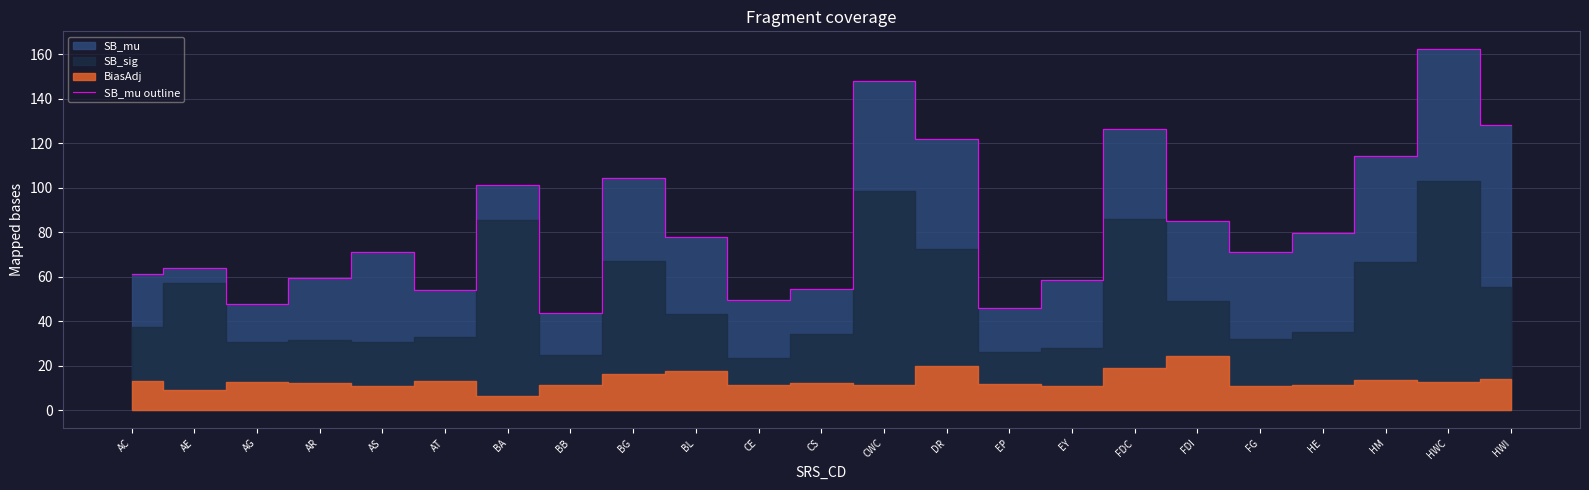

At which label is the value closest to 102?

BA